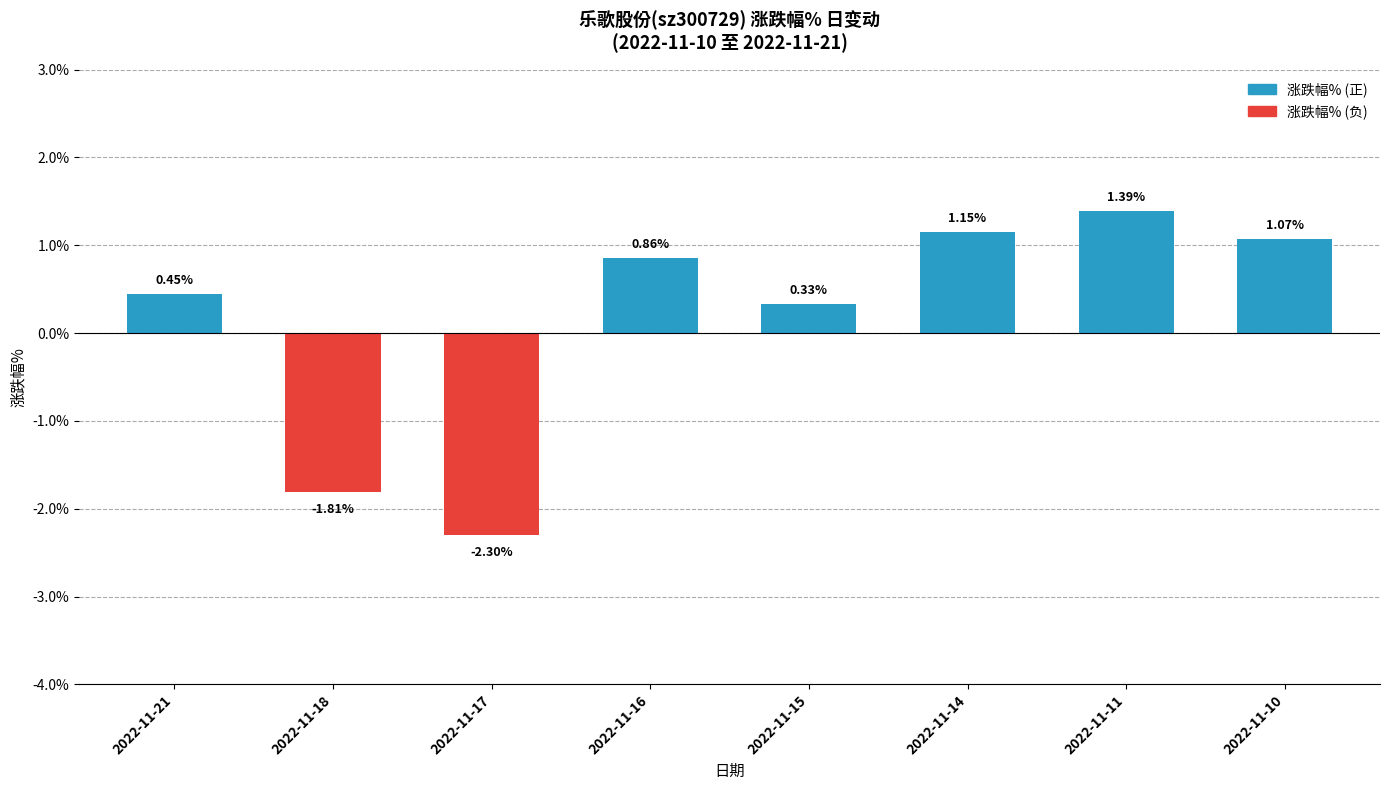

Between 2022-11-15 and 2022-11-14, which is larger?

2022-11-14